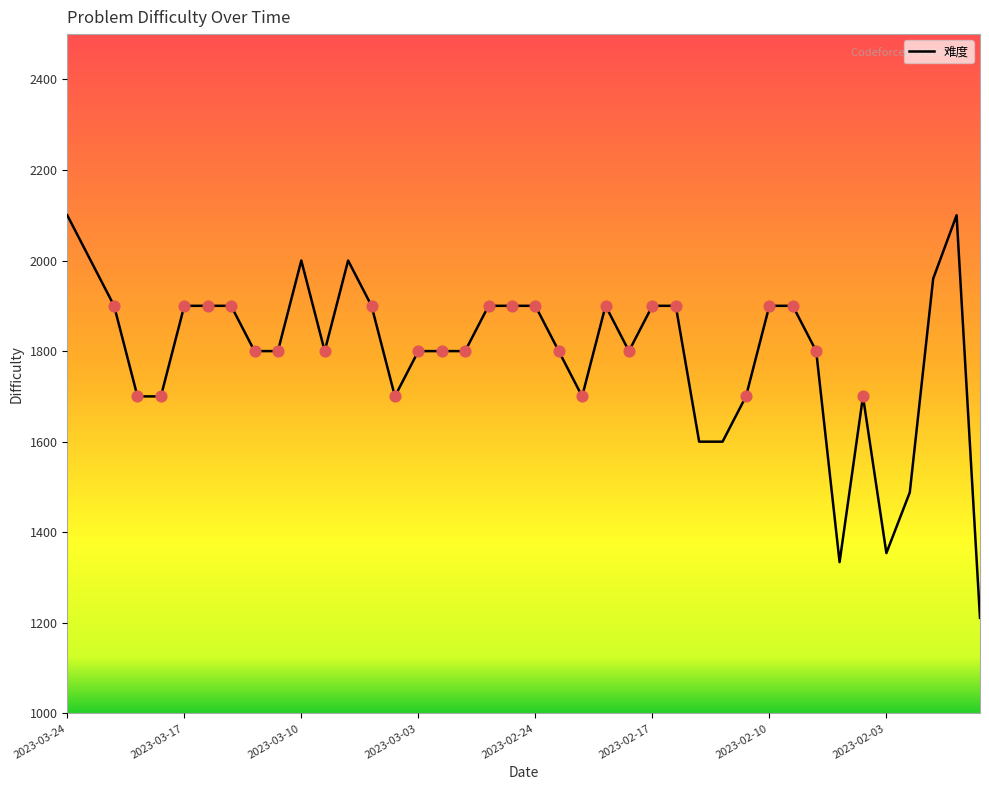

What is the greatest value displayed?

2100